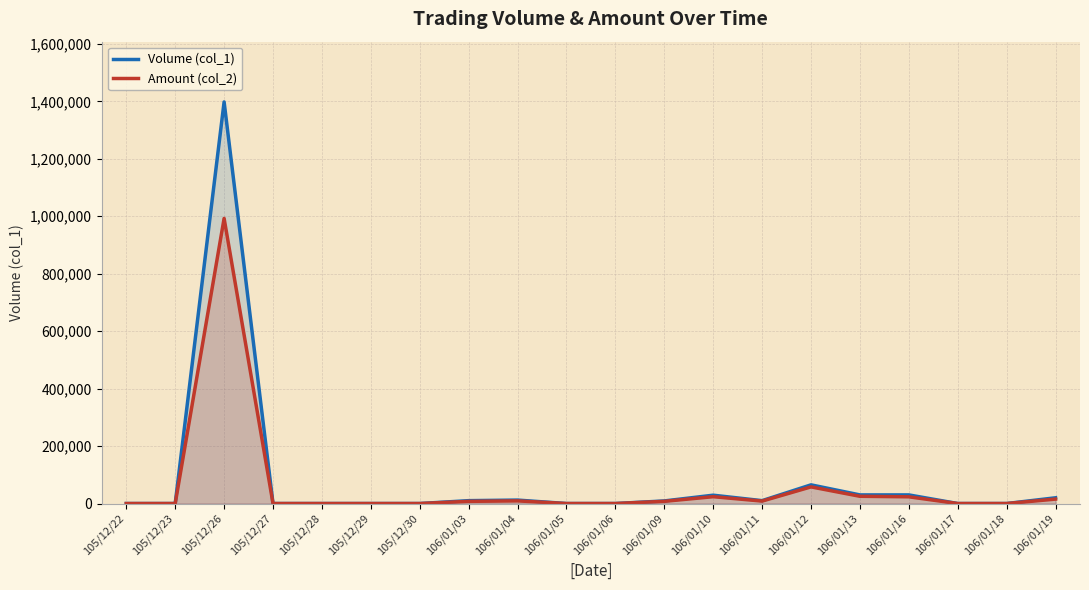

How many data points in Amount (col_2) are less than 7600?

10